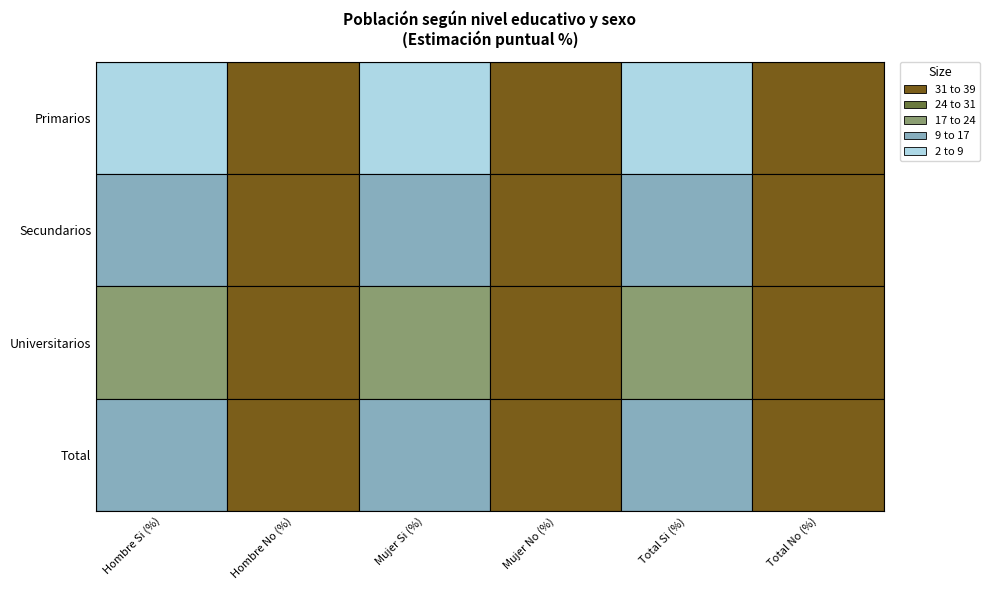

True or false: Mujer Si (%) has more than 1 points higher than both neighbors.

False